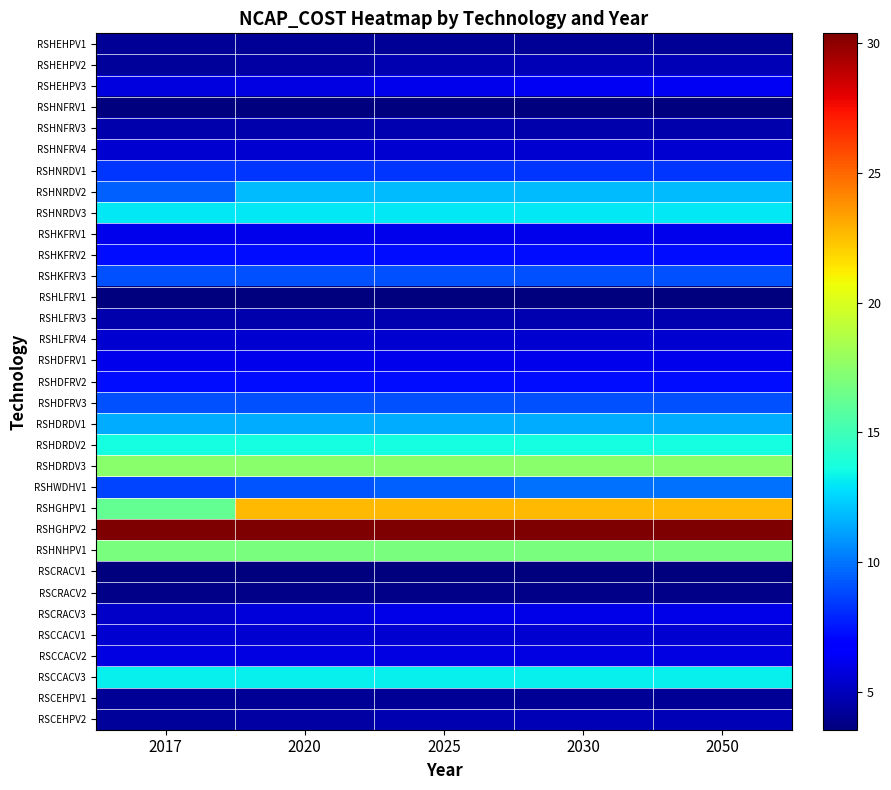

At which category is the sum across all series the highest?

2030